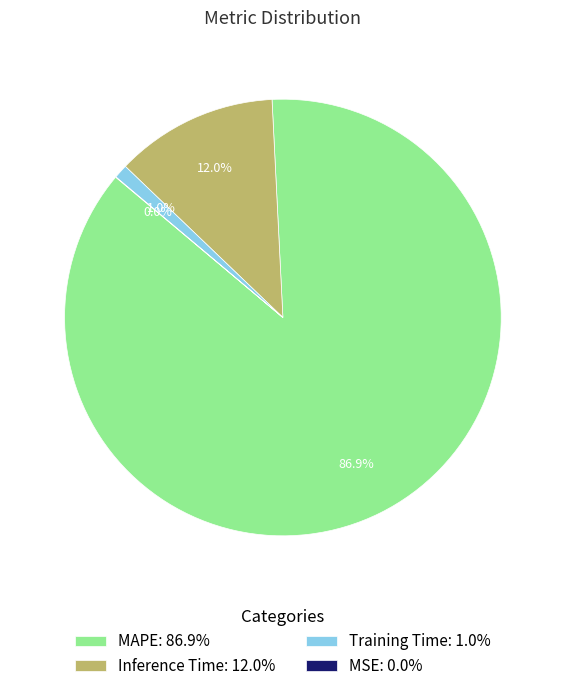

True or false: MAPE accounts for 87% of the total.

True